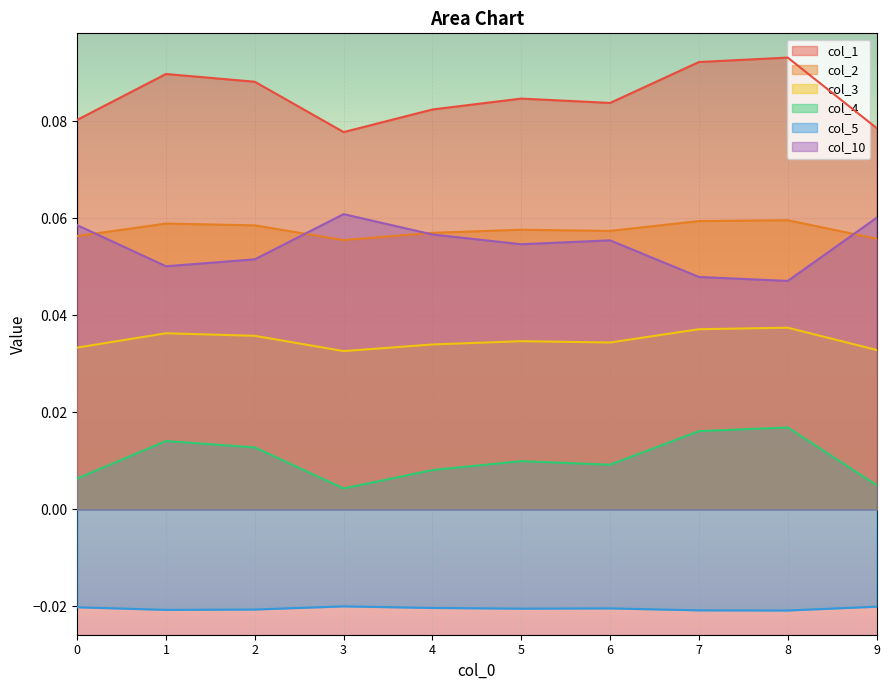

What are all the series names shown in the legend?

col_1, col_2, col_3, col_4, col_5, col_10